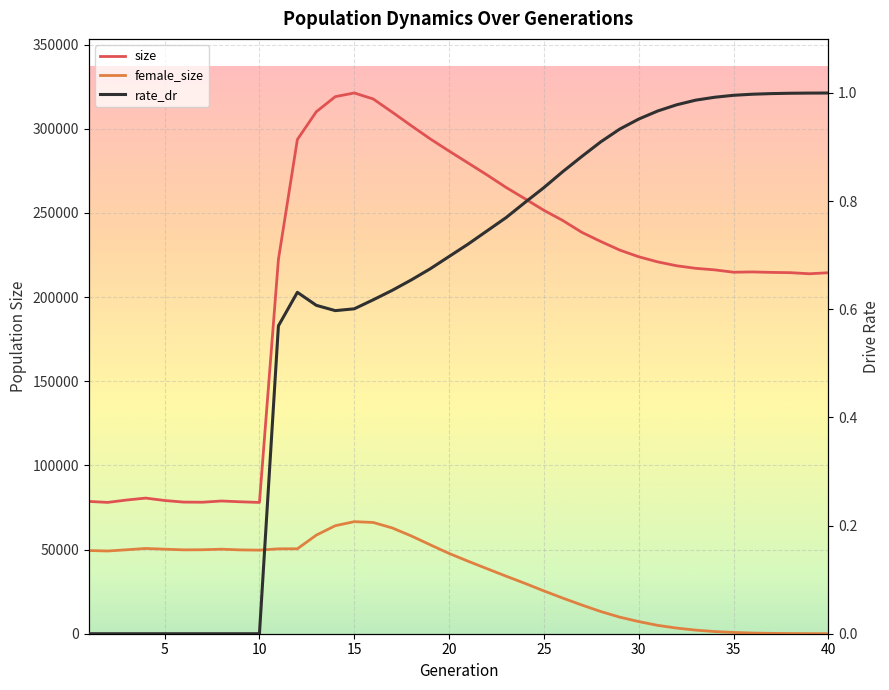

How many values in rate_dr are above zero?

30